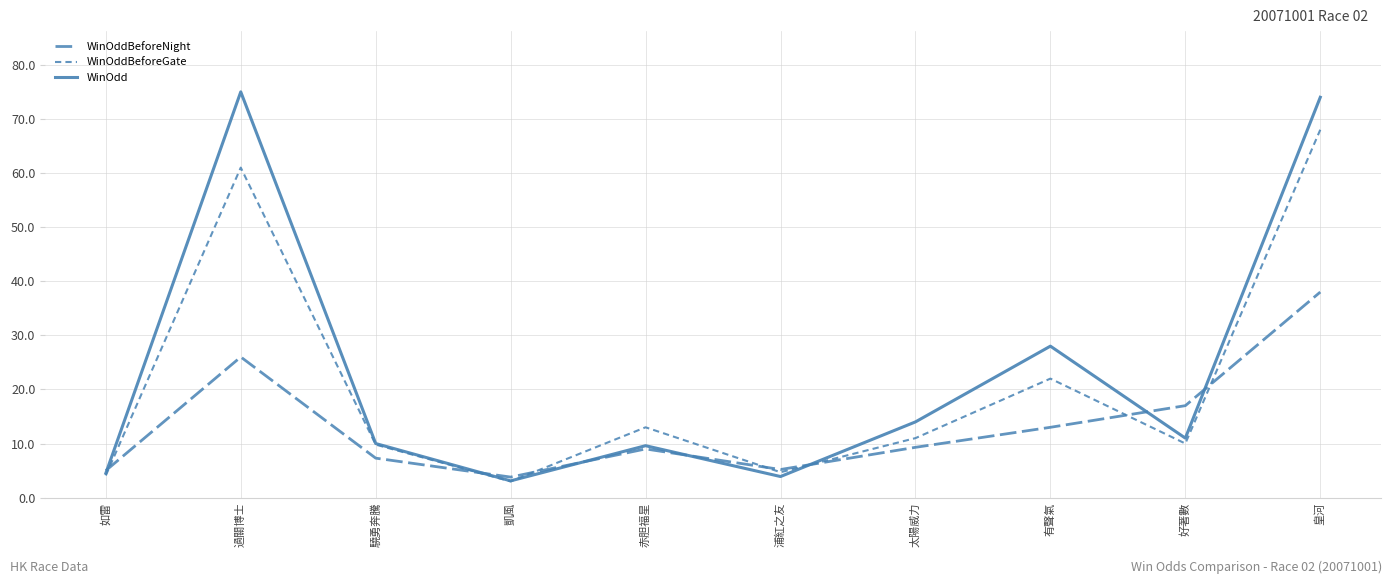

Is this an area chart (filled region under the line)?

No